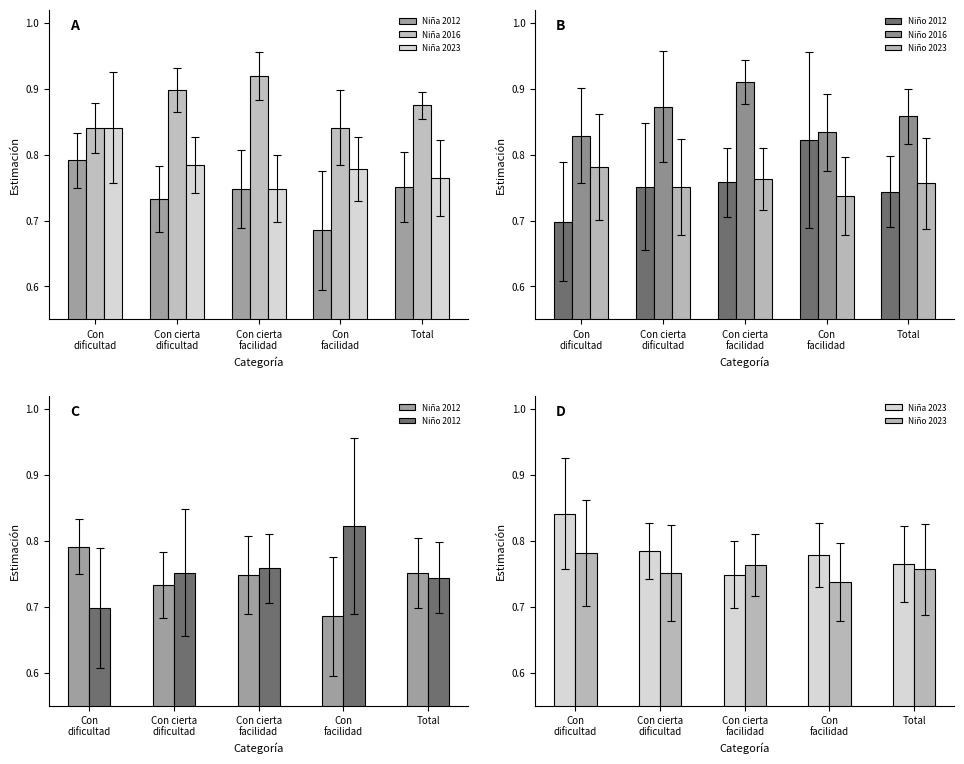

What is the label of the 5th bar from the right?

Con
dificultad